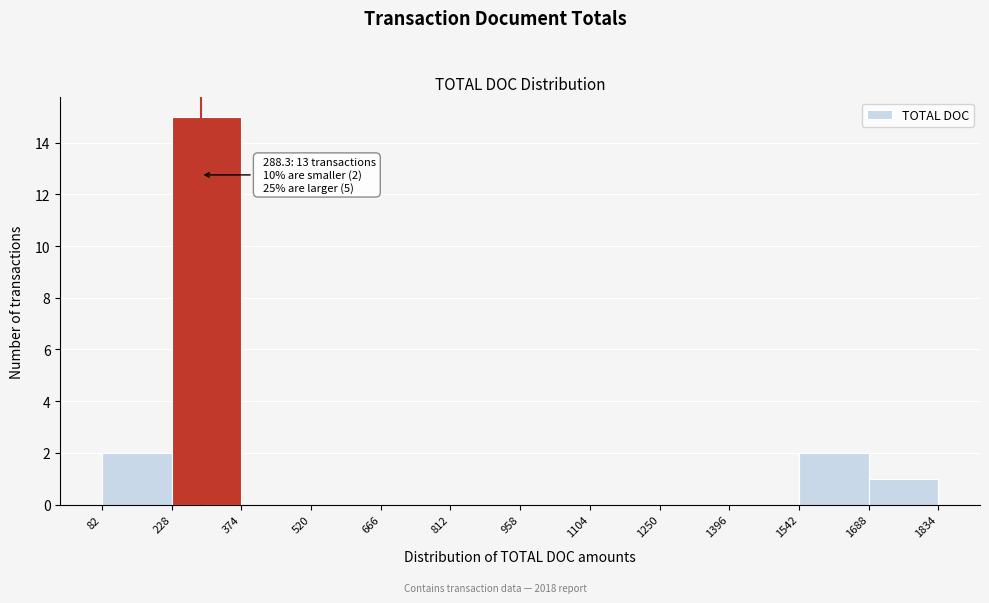

Which range on the x-axis has the tallest bar?

228 to 374